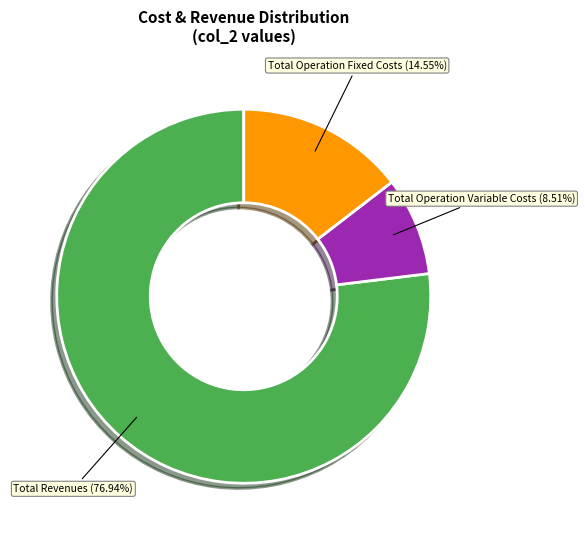

To the nearest percent, what percentage of the pie is Total Operation Variable Costs?

9%